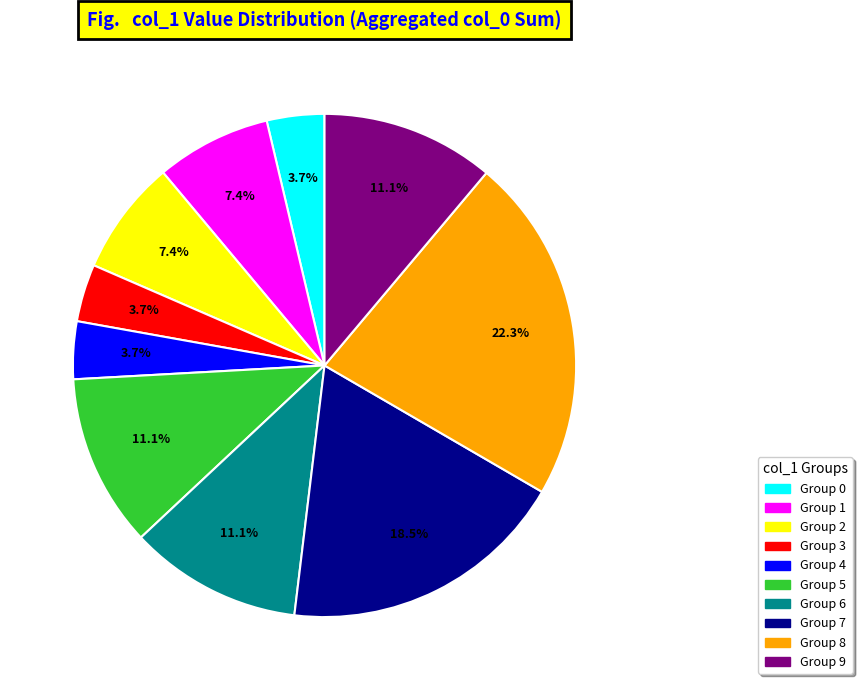

To the nearest percent, what is the average slice percentage?

10%